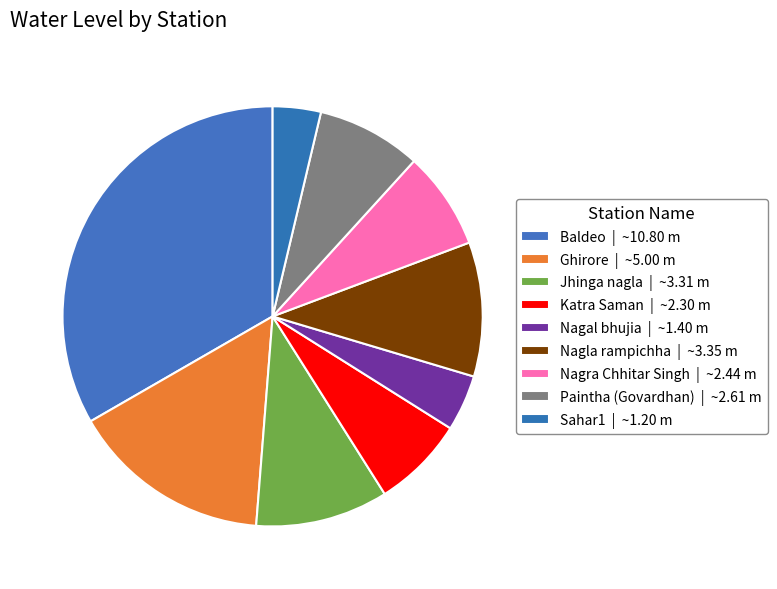

How many slices are in this pie chart?

9